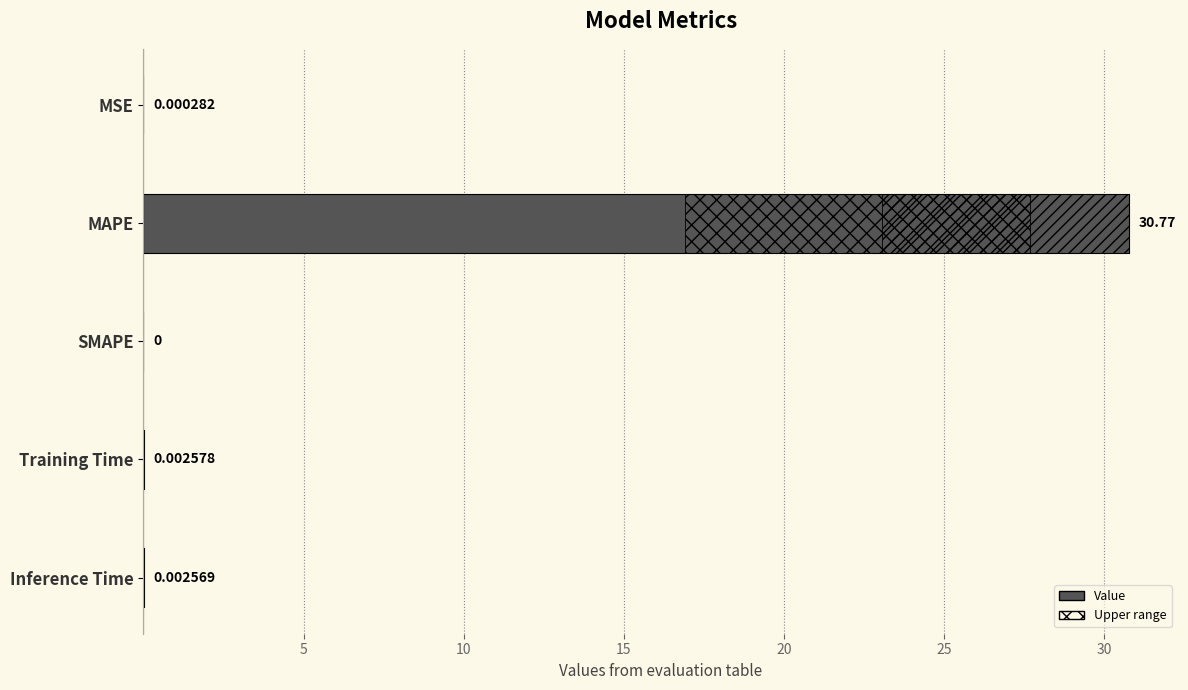

How many bars are there in total?

5